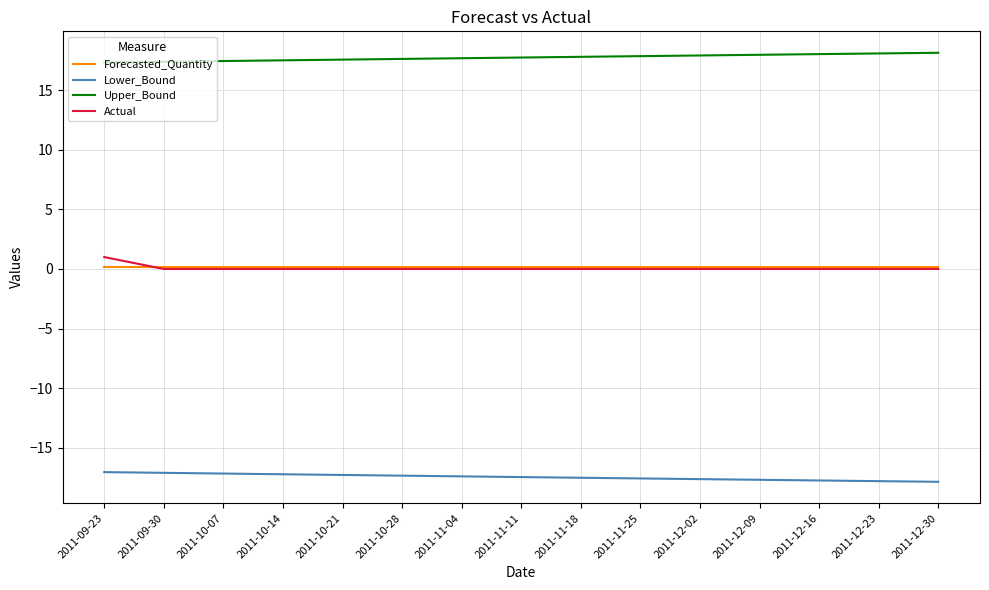

Does the chart have visible grid lines?

Yes